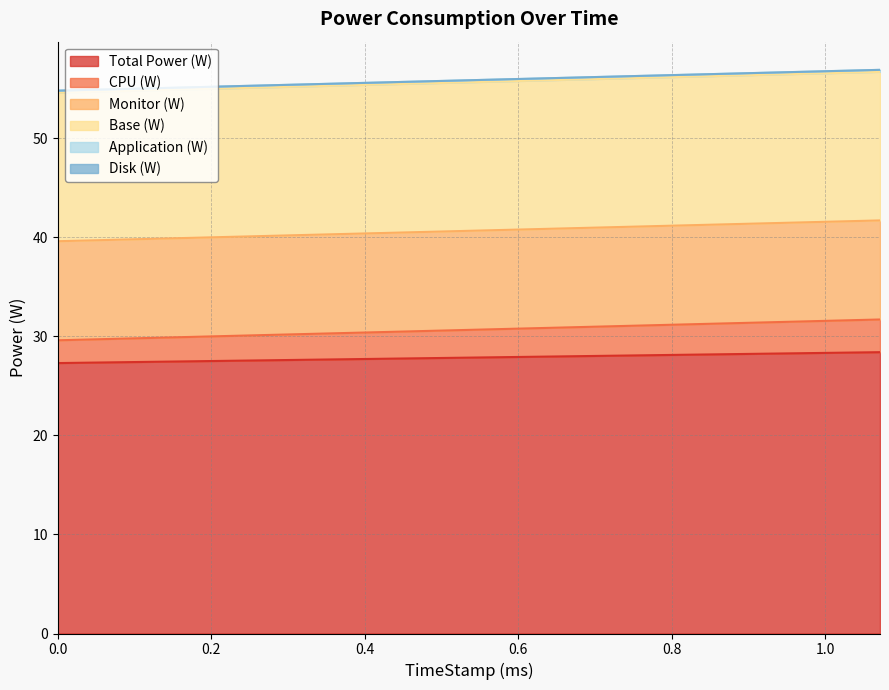

Is the value of Total Power (W) at 1.071 greater than the value of Monitor (W) at 0?

Yes